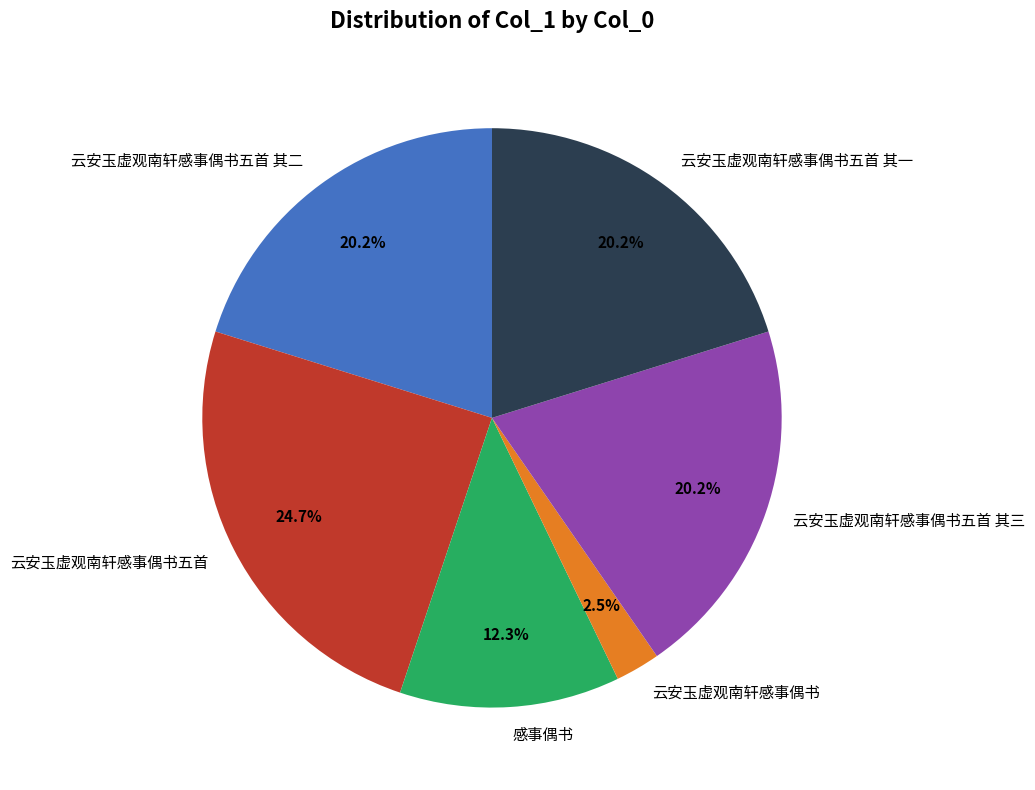

Approximately how many times larger is the value at 云安玉虚观南轩感事偶书五首 compared to 感事偶书?

2.0